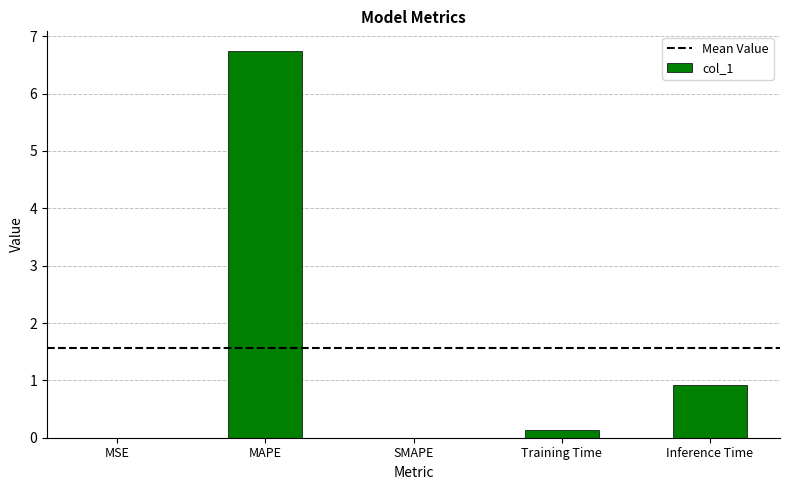

The value at SMAPE is 0.0. True or false?

True